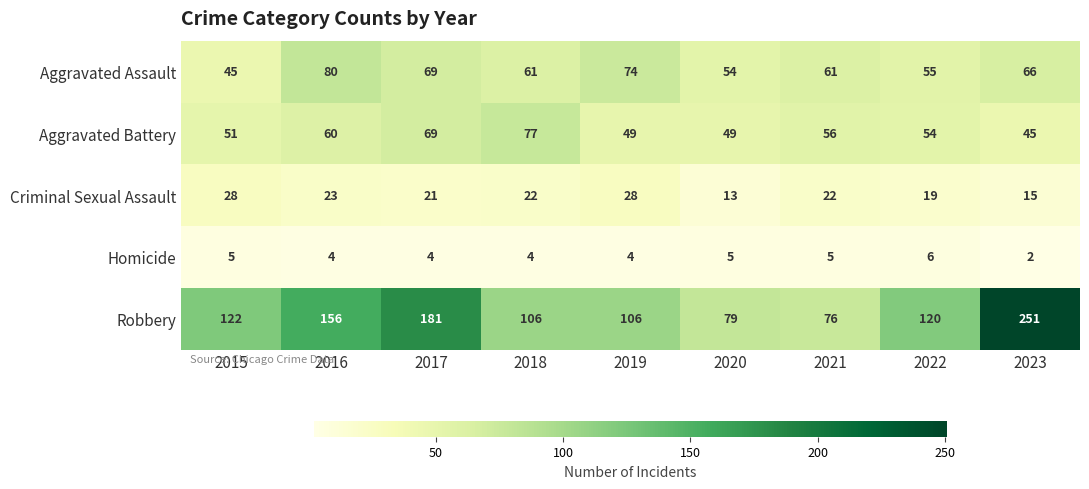

Is the value of Aggravated Assault at 2018 greater than the value of Homicide at 2022?

Yes